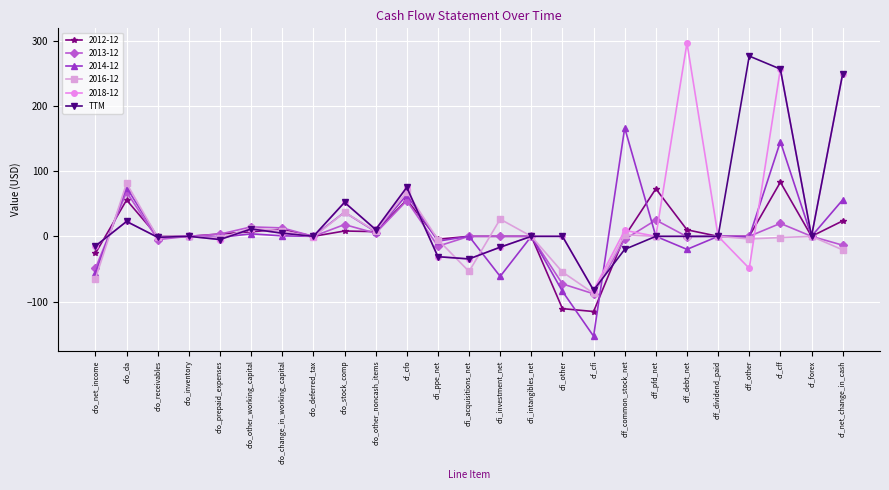

What is the label of the 4th point from the right?

cff_other